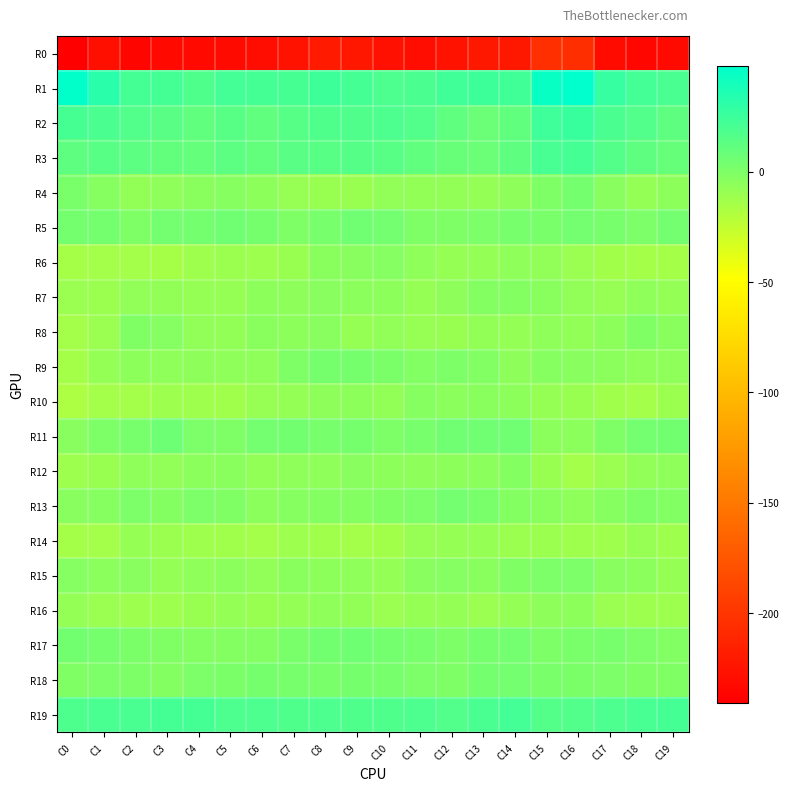

Rank the series at C11 from lowest to highest value.

R0, R8, R14, R7, R16, R4, R6, R12, R15, R10, R9, R5, R13, R18, R11, R17, R3, R2, R19, R1